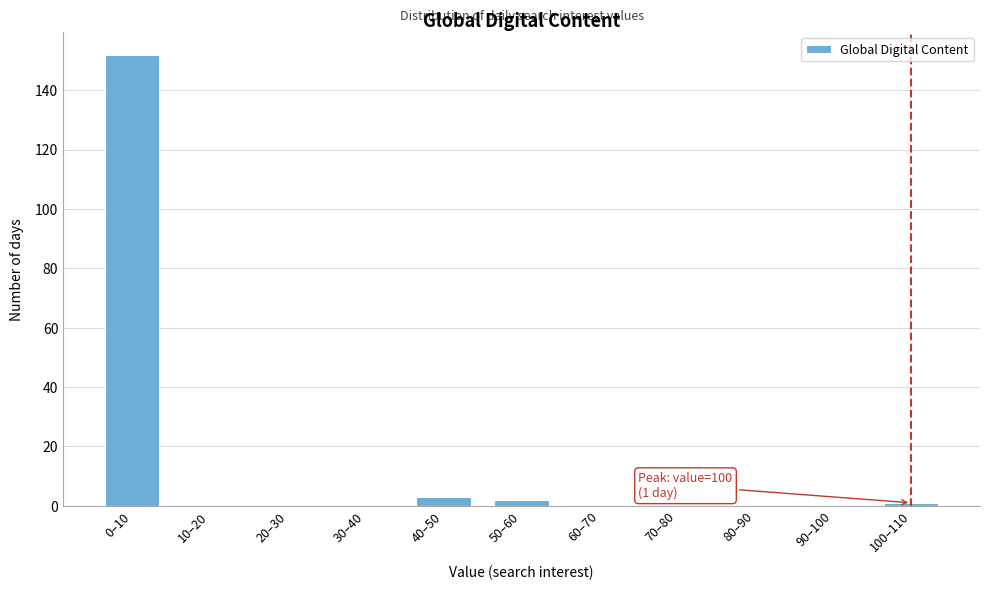

Reading right to left, list all the values displayed in this chart.

100–110=1	90–100=0	80–90=0	70–80=0	60–70=0	50–60=2	40–50=3	30–40=0	20–30=0	10–20=0	0–10=152